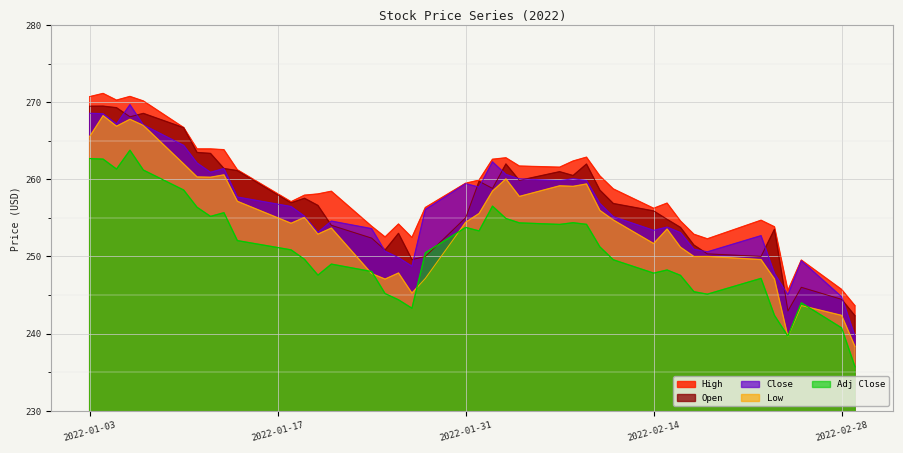

True or false: Adj Close and Close intersect in this chart.

False